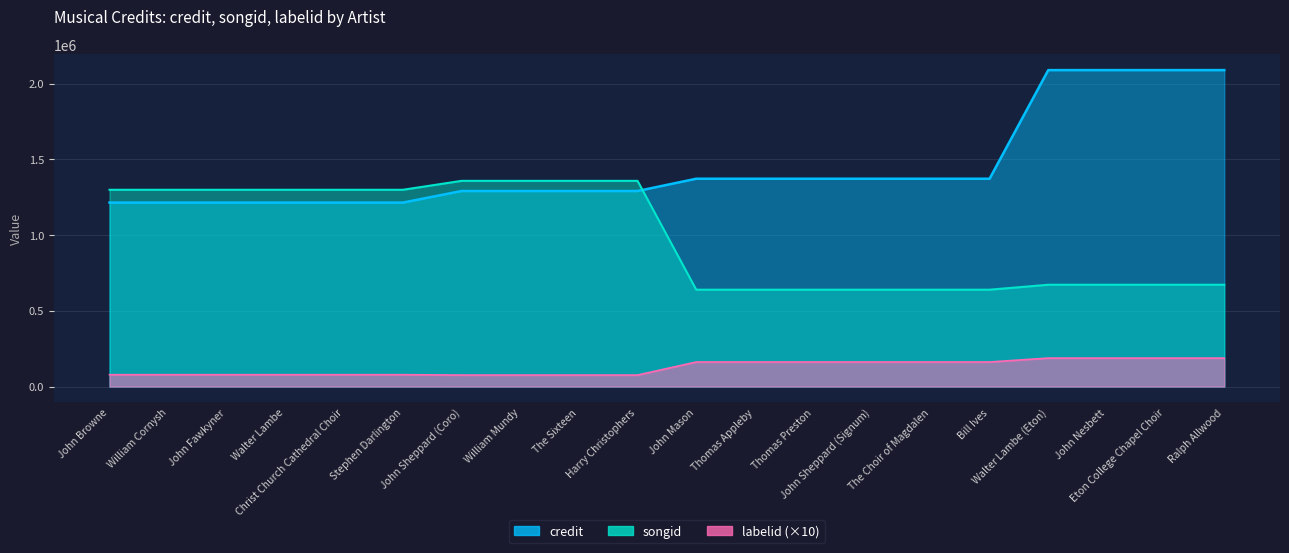

True or false: credit and songid cross at least once.

True